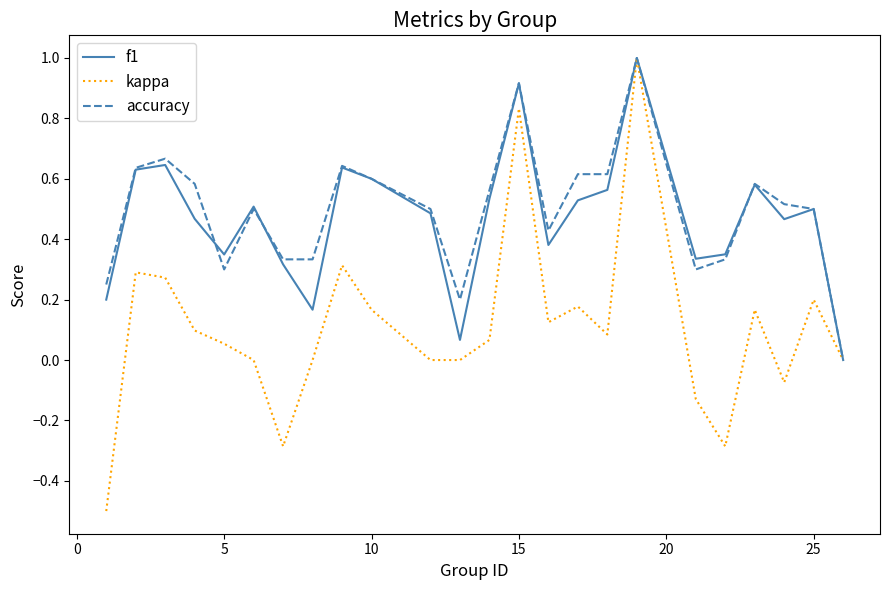

Which series has the largest range (max minus min)?

kappa